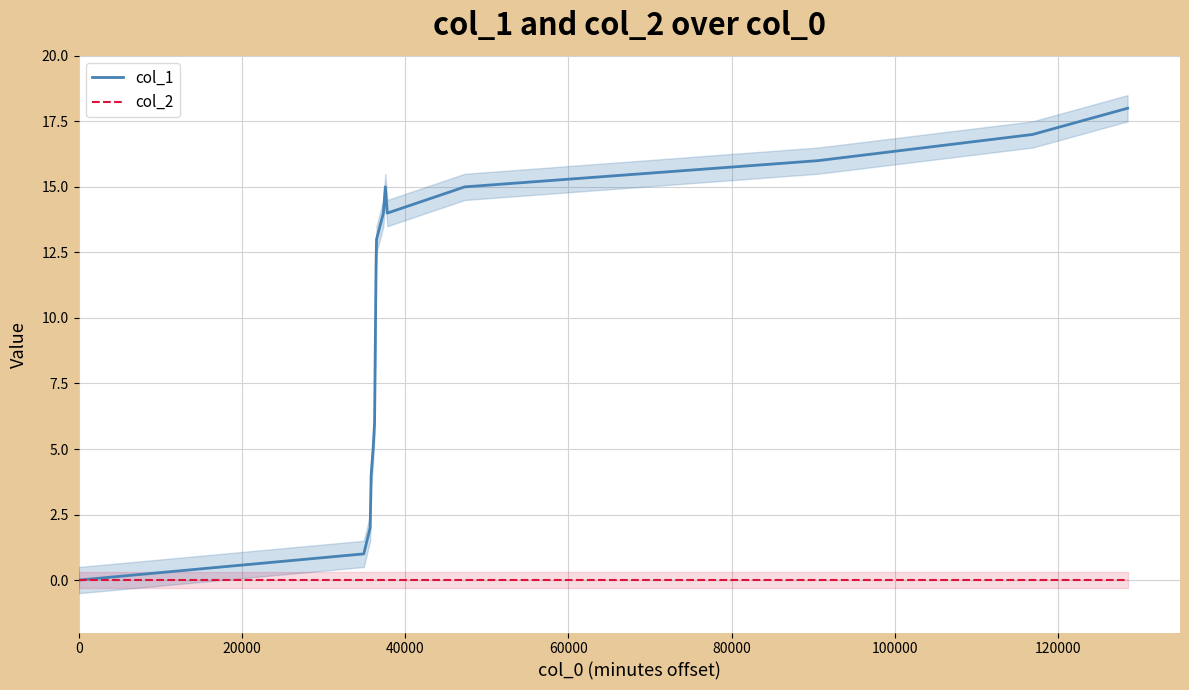

Which series has the largest total across all categories?

col_1